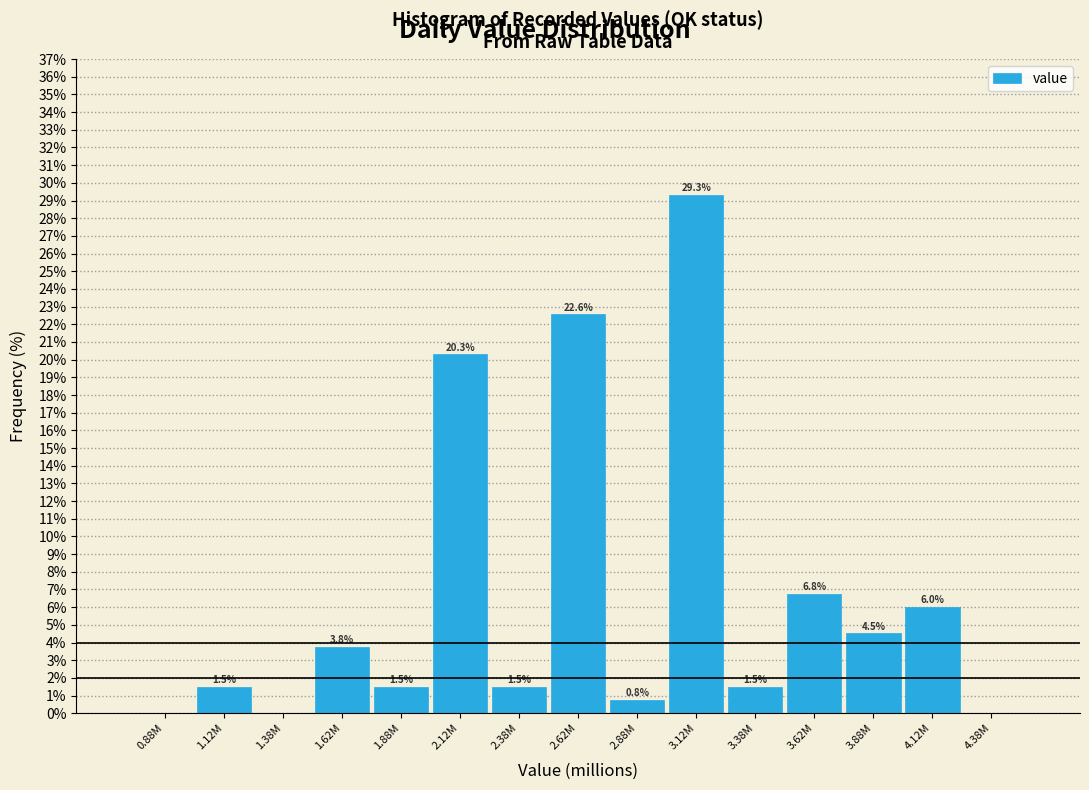

Reading right to left, list all the values displayed in this chart.

4.38M=0.0	4.12M=6.0	3.88M=4.5	3.62M=6.8	3.38M=1.5	3.12M=29.3	2.88M=0.8	2.62M=22.6	2.38M=1.5	2.12M=20.3	1.88M=1.5	1.62M=3.8	1.38M=0.0	1.12M=1.5	0.88M=0.0